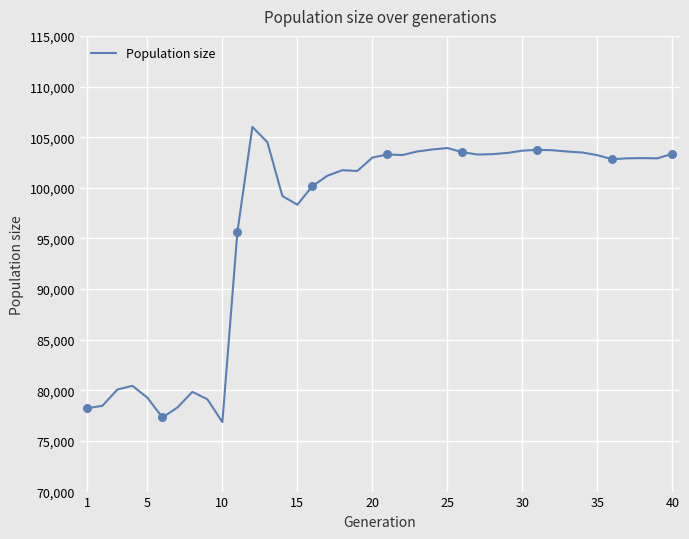

What is the difference between the maximum and minimum values?

29152